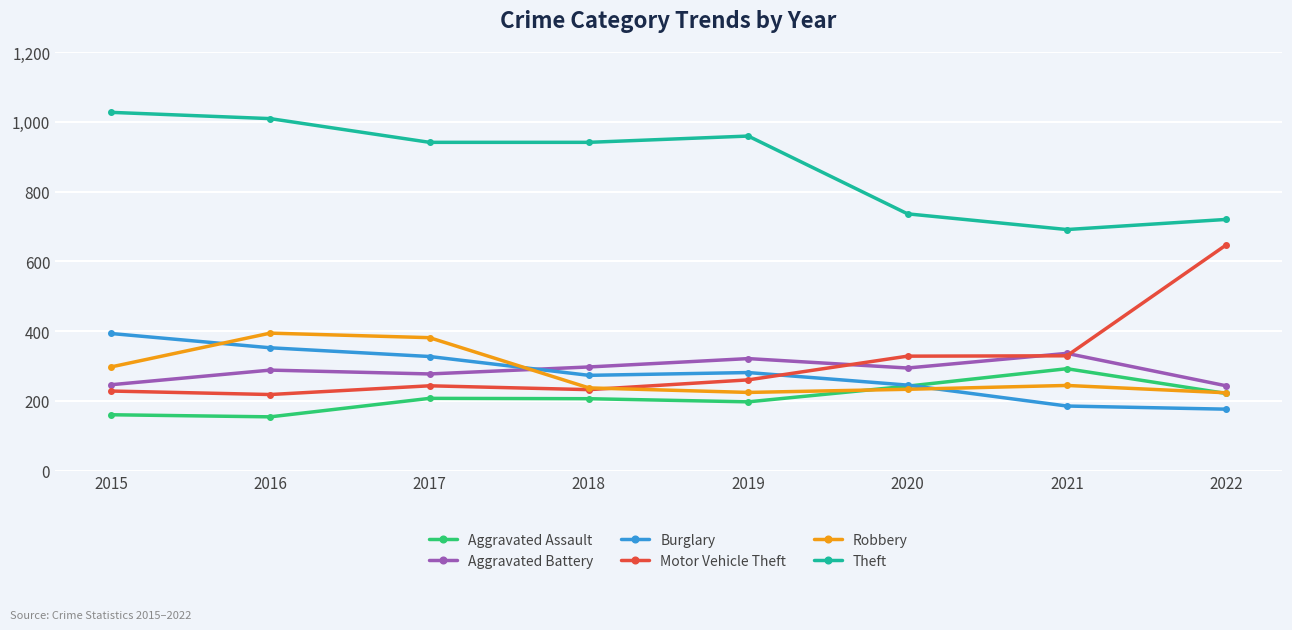

Where do Burglary and Robbery first cross each other?

2015 and 2016